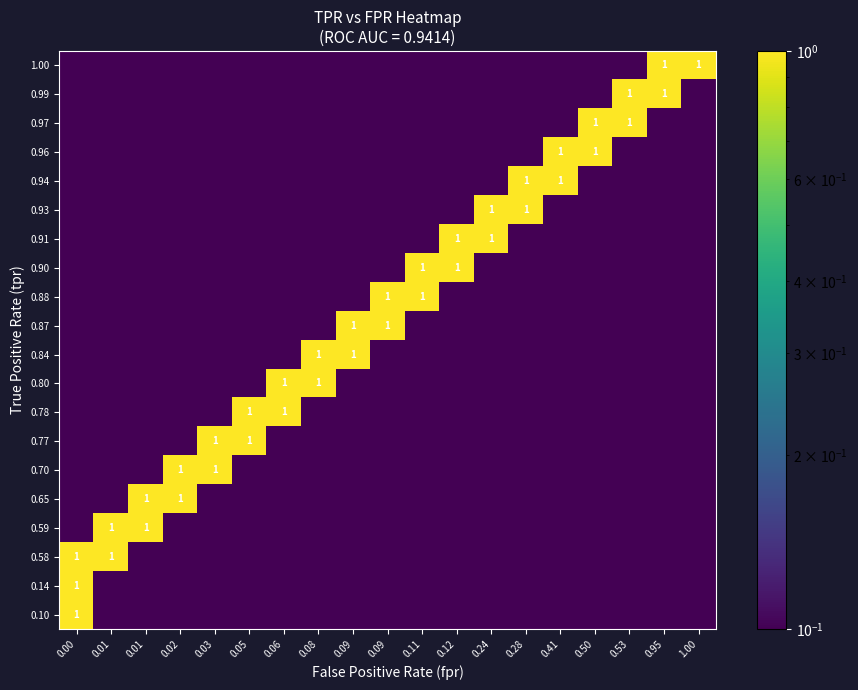

At how many categories does at least one series exceed 0?

19